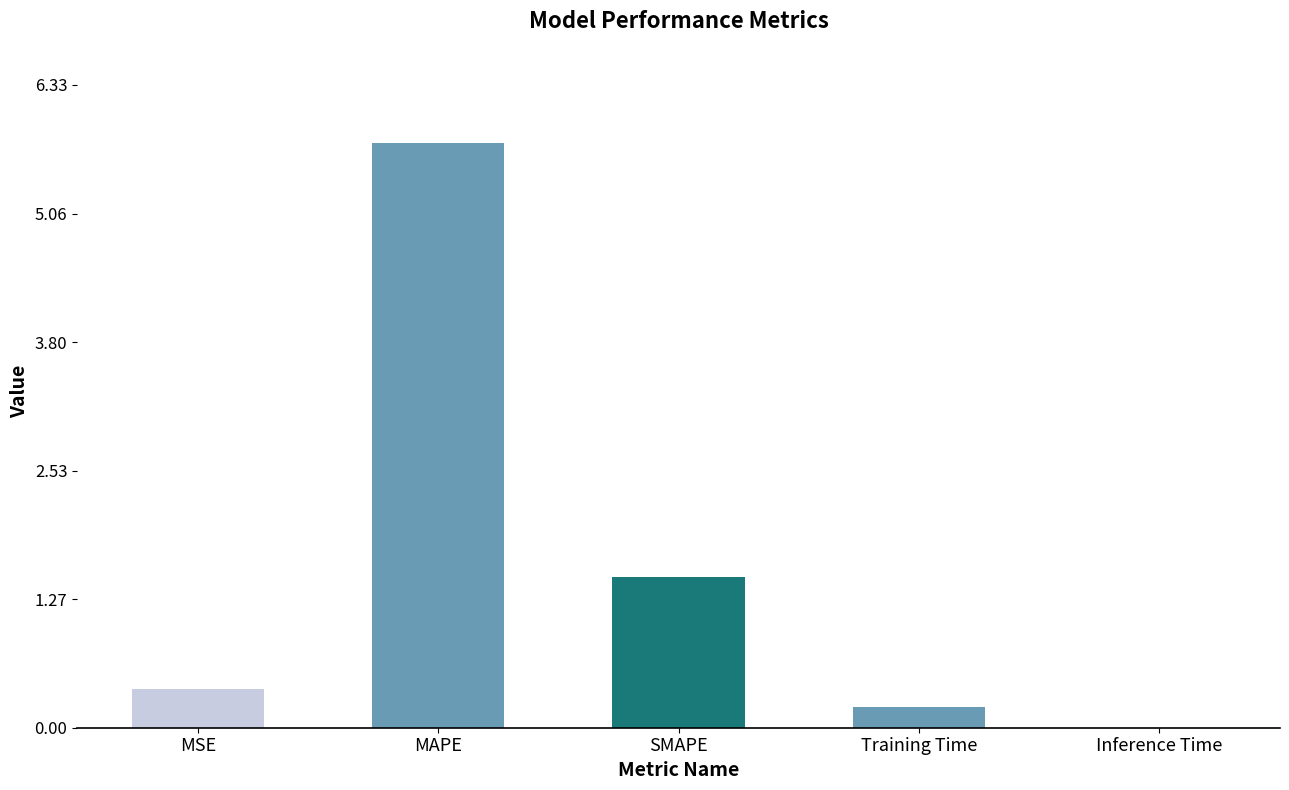

What is the sum of the values at Training Time and SMAPE?

1.7